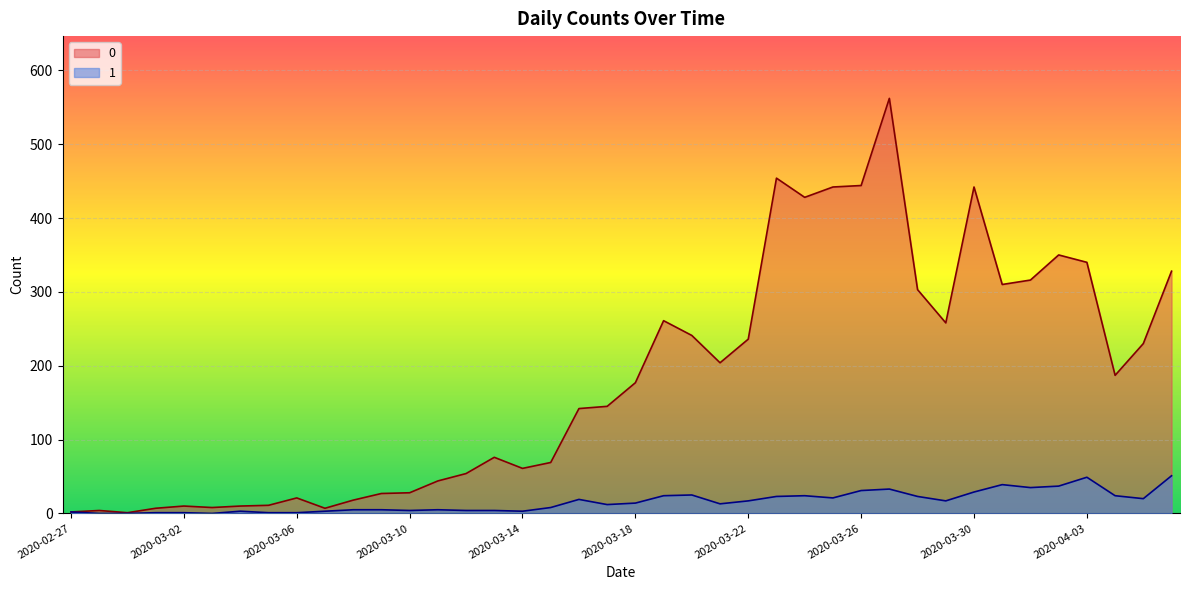

What is the value of the 1 point at the 21st from the left?

14